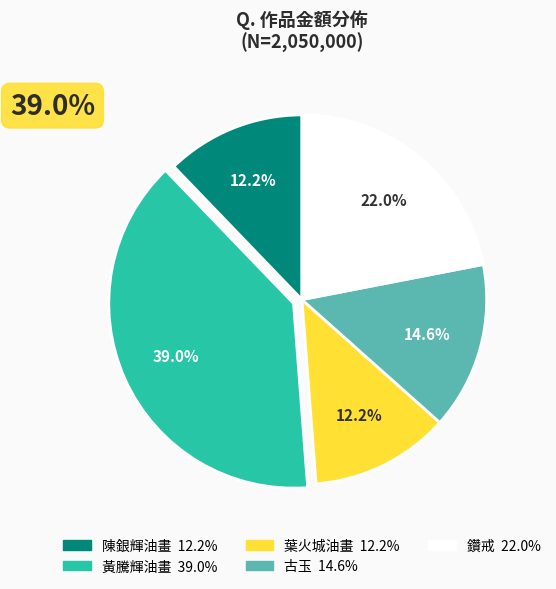

What portion of the pie excludes 葉火城油畫?

87.8%